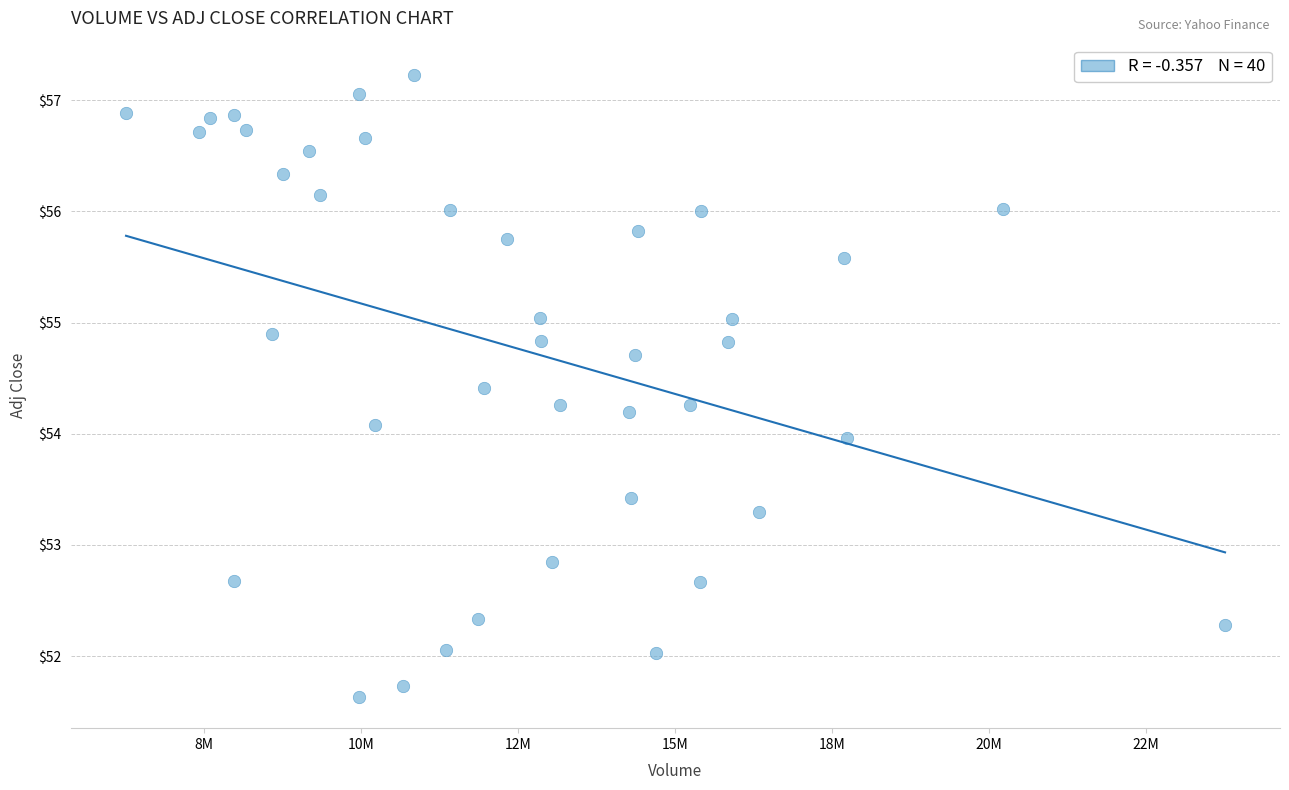

What is the range of Y values (max minus min)?

5.6